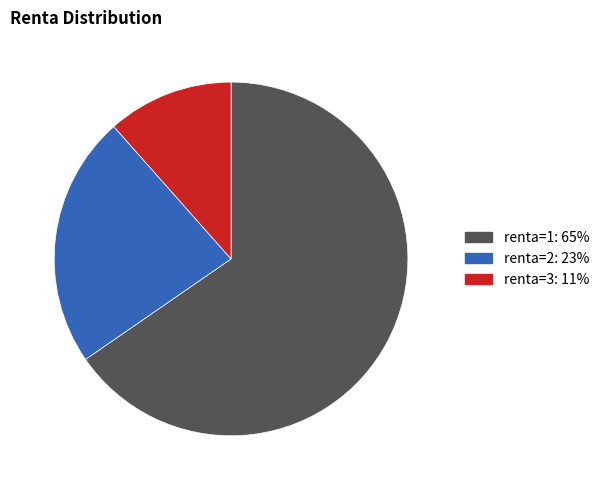

Is there a majority slice in this chart?

Yes